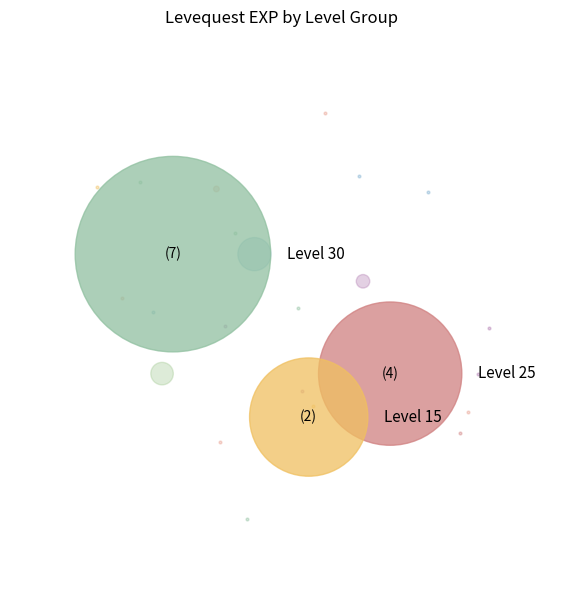

How many slices are in this pie chart?

7